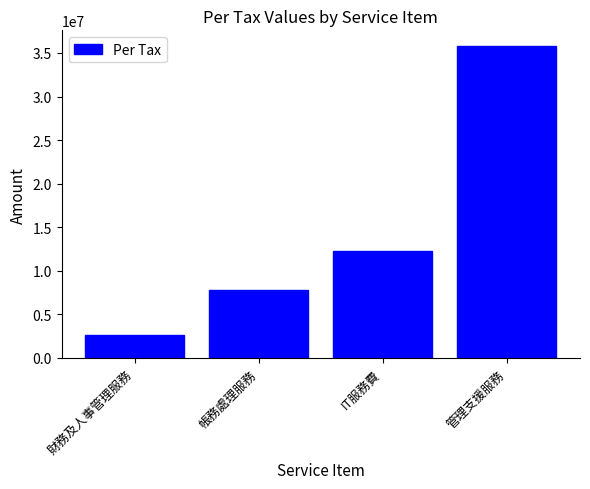

What is the label of the 3rd bar from the right?

帳務處理服務